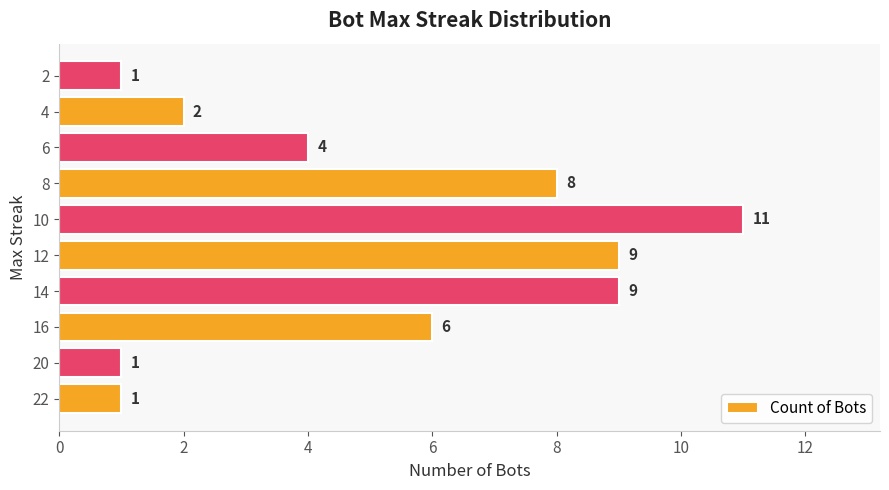

At which label is the value closest to 6?

16